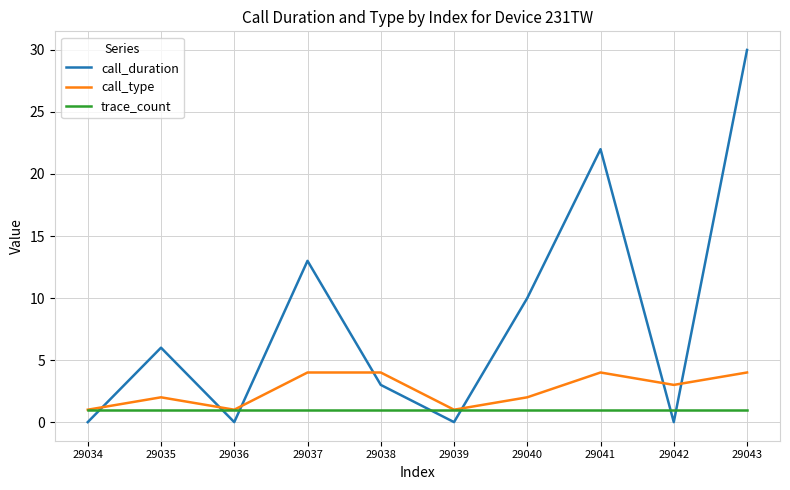

True or false: trace_count and call_duration intersect in this chart.

True